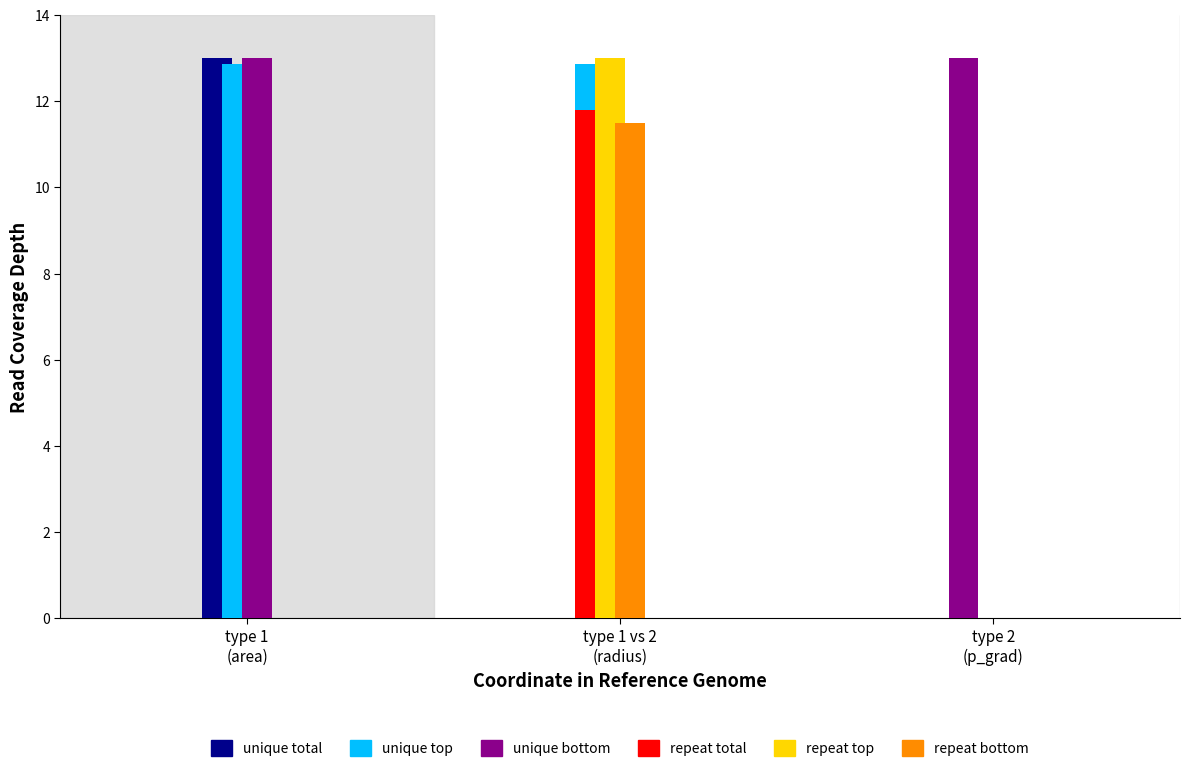

Which has a higher value, type 2
(p_grad) or type 1 vs 2
(radius)?

type 2
(p_grad)